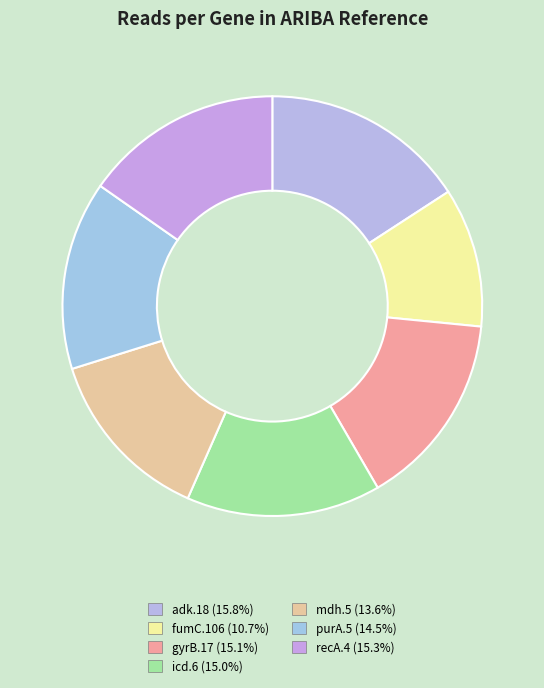

Count the number of slices in the pie.

7